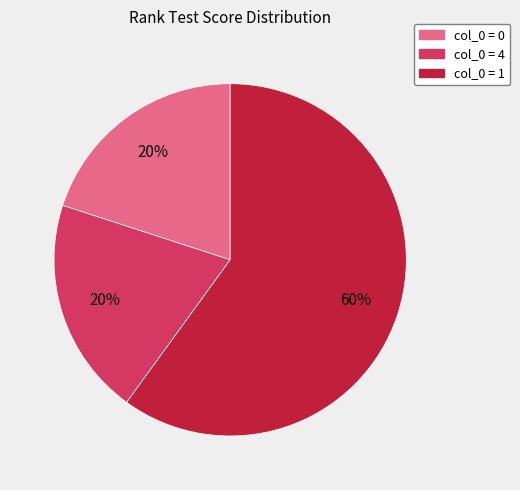

Is there any slice that represents more than half of the pie?

Yes